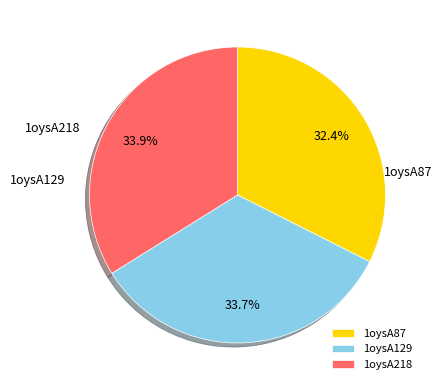

How many slices are in this pie chart?

3